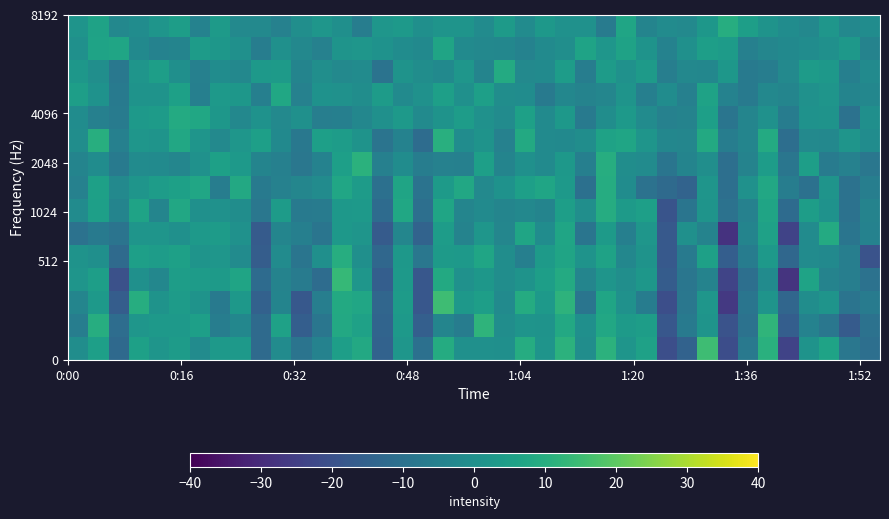

What is the greatest value displayed?

15.1